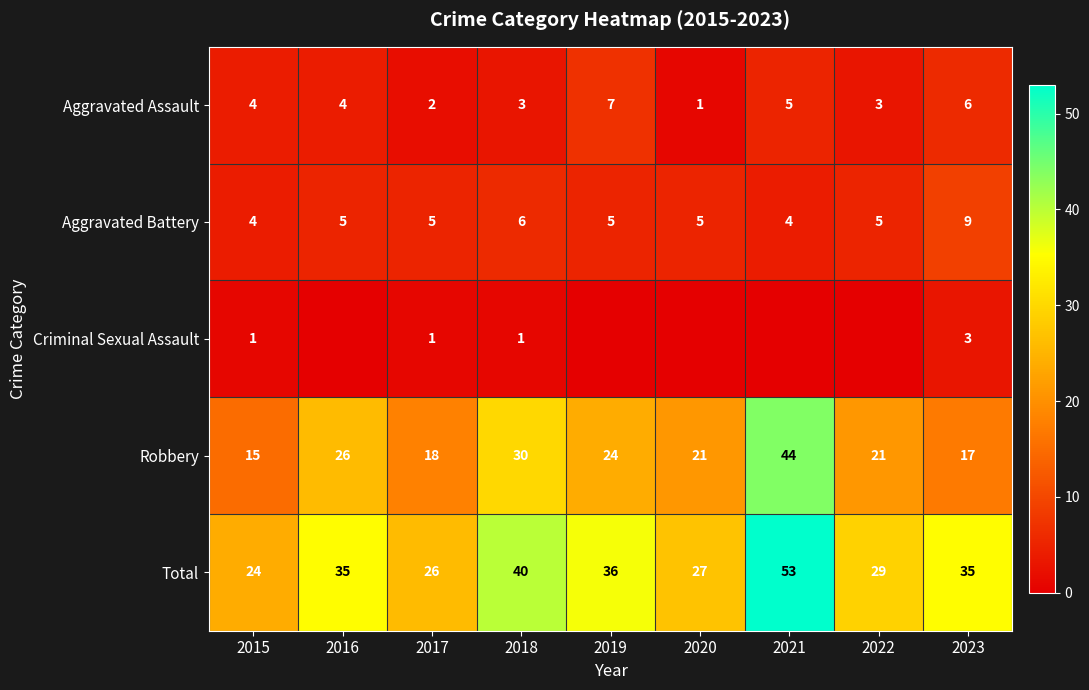

What value does the Robbery series have at 2016?

26